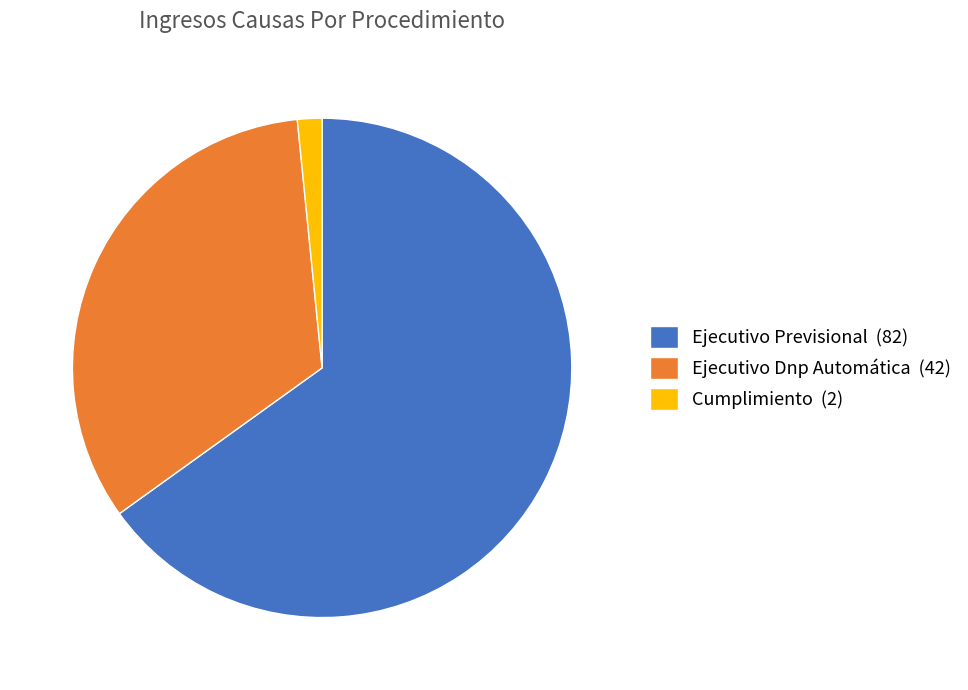

Which has a higher value, Ejecutivo Dnp Automática or Ejecutivo Previsional?

Ejecutivo Previsional